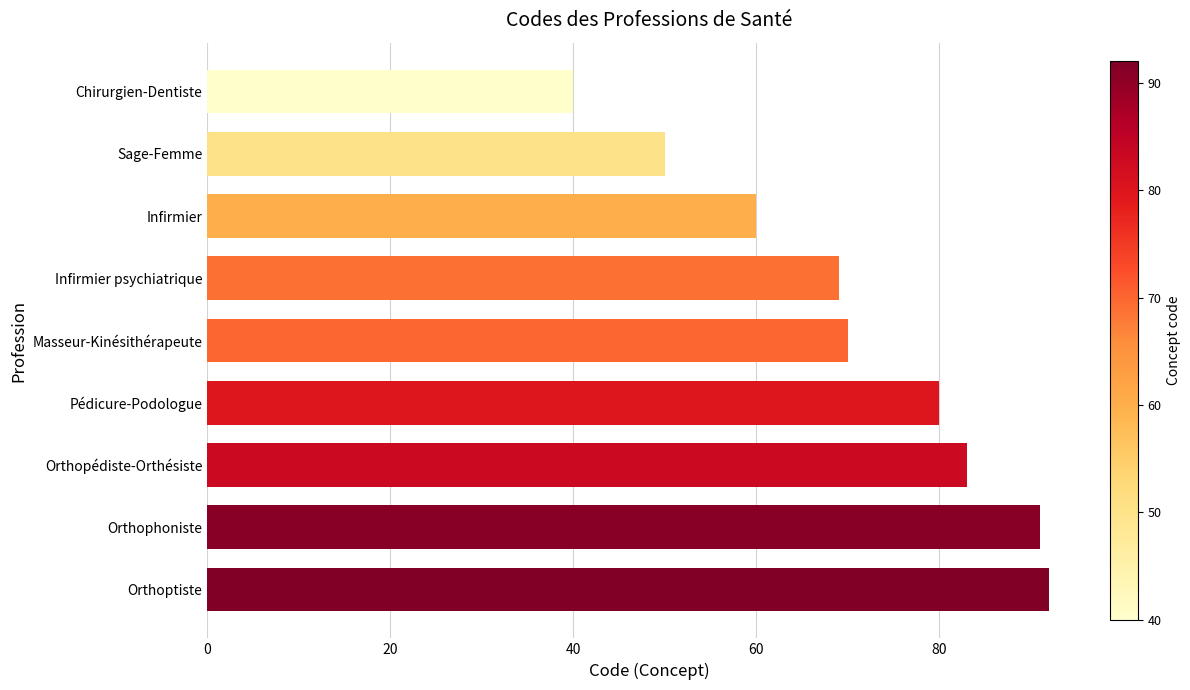

Where is the data nearest to the value 66?

Infirmier psychiatrique